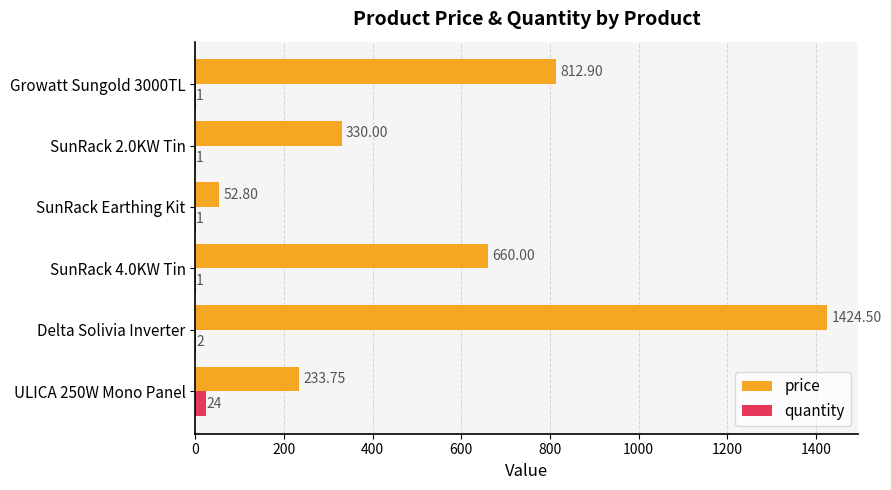

Which series has the largest total across all categories?

price